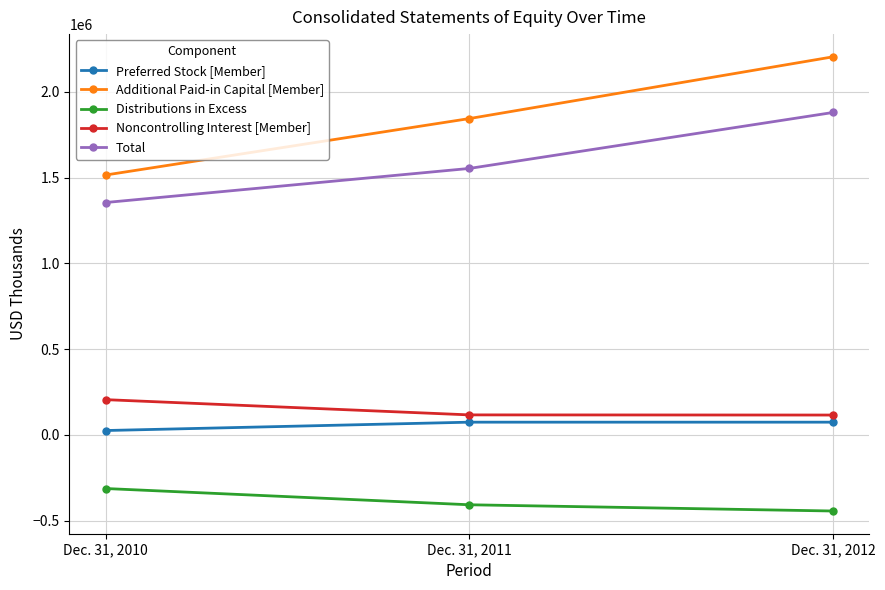

Is it true that Distributions in Excess equals -525435 at Dec. 31, 2010?

False